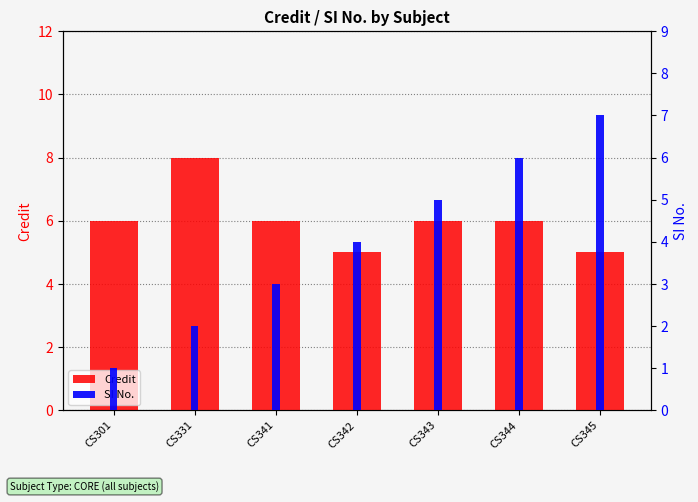

How many series are shown in this chart?

2